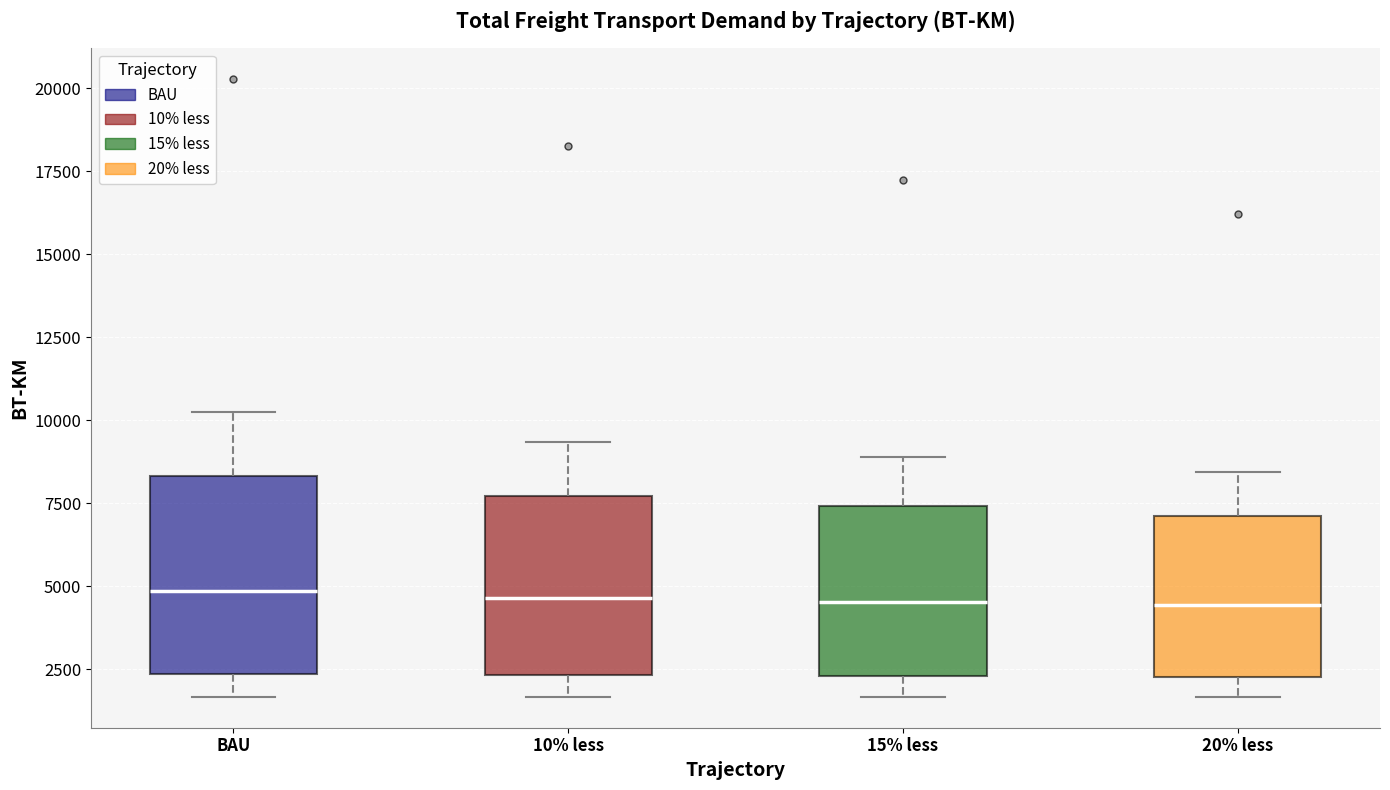

Reading left to right, transcribe this box plot: for each box, give where its median line is, the range the box spans, and where its two whiskers end, as read against the y-axis. The values are not printed on the chart, so give them approximately, as read against the axis.

BAU: median 5000, box 2500 to 8500, whiskers 1500 to 10000
10% less: median 4500, box 2500 to 7500, whiskers 1500 to 9500
15% less: median 4500, box 2500 to 7500, whiskers 1500 to 9000
20% less: median 4500, box 2500 to 7000, whiskers 1500 to 8500